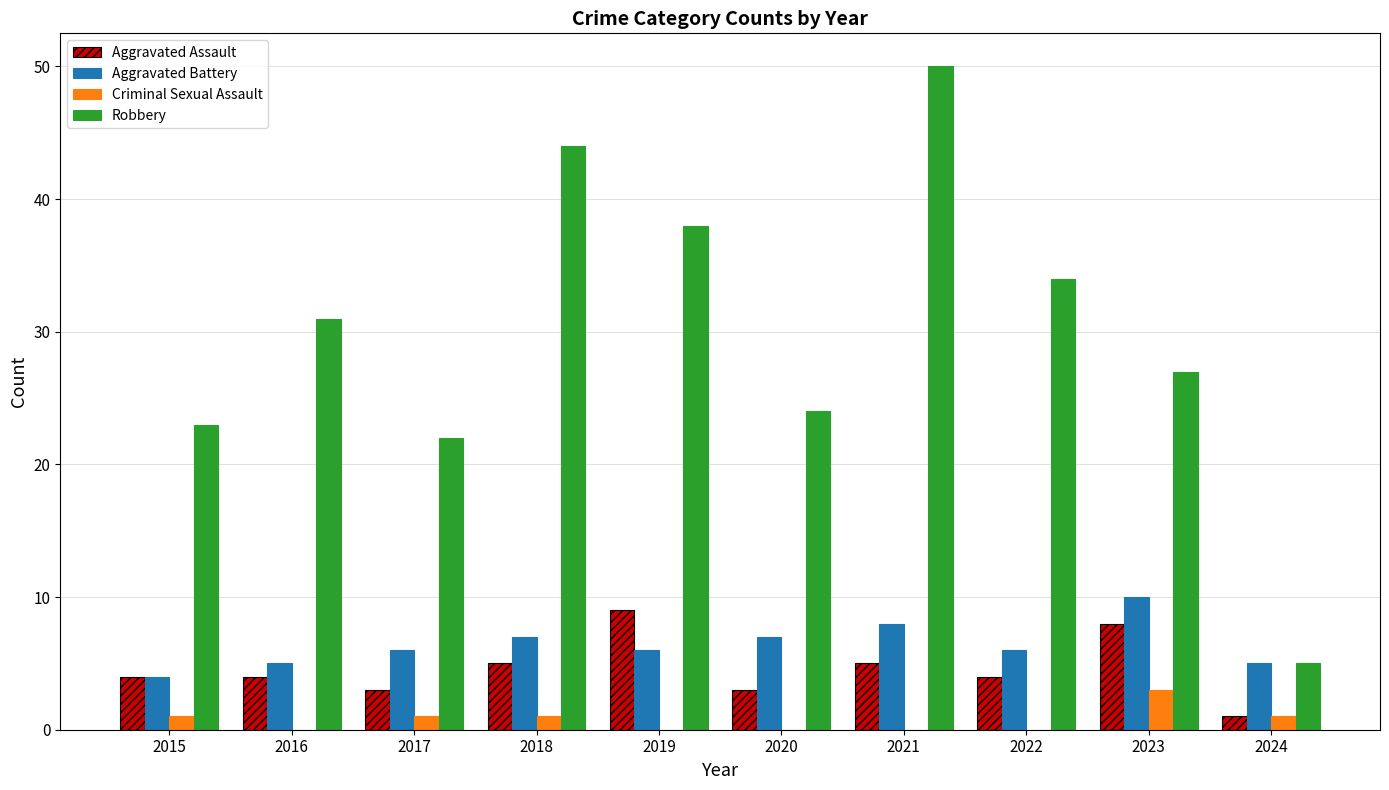

Between 2021 and 2022, which series saw the biggest shift?

Robbery